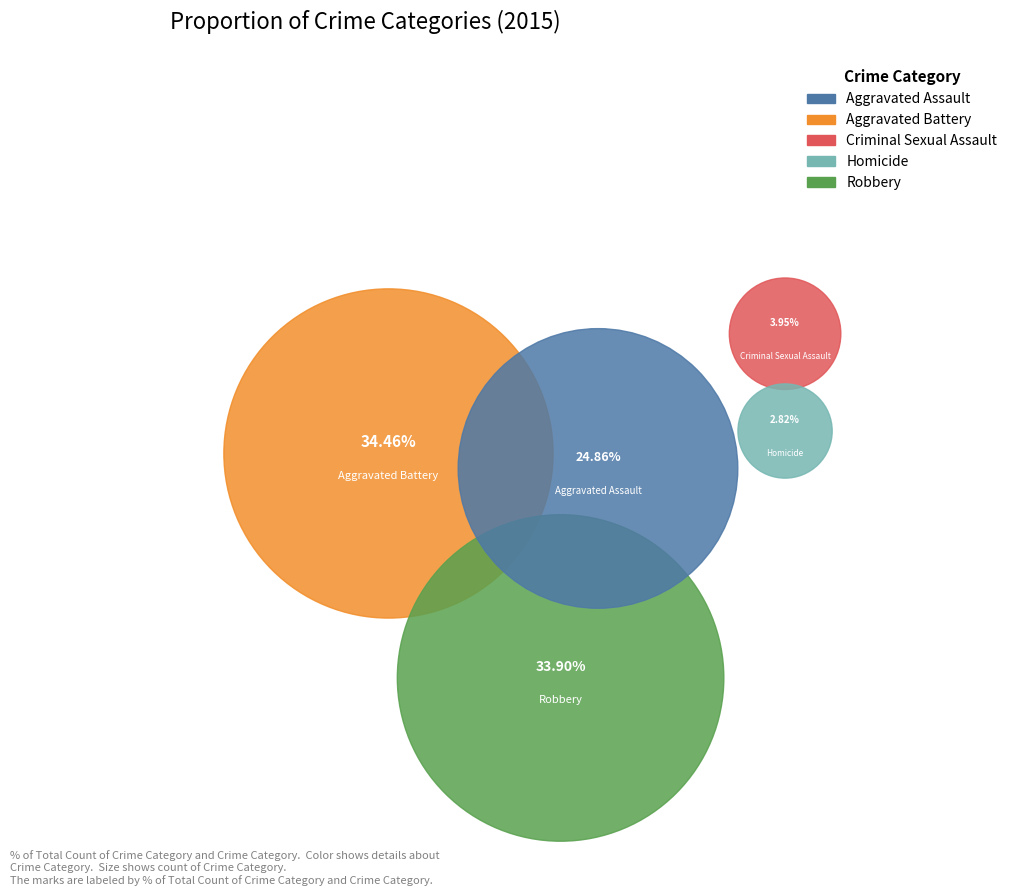

How many segments does this pie chart have?

5